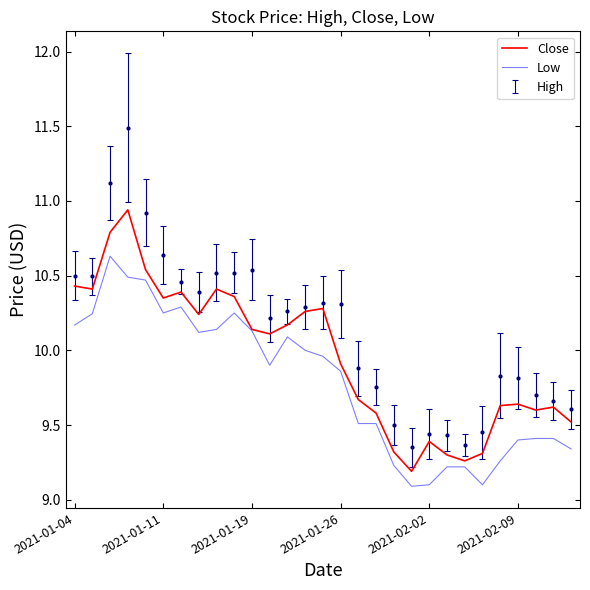

The value of Close at 2021-01-26 is 9.9. True or false?

True